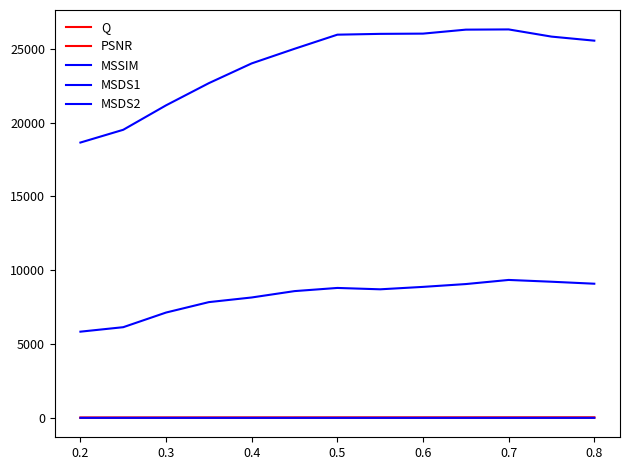

Which series has the largest total across all categories?

MSDS1